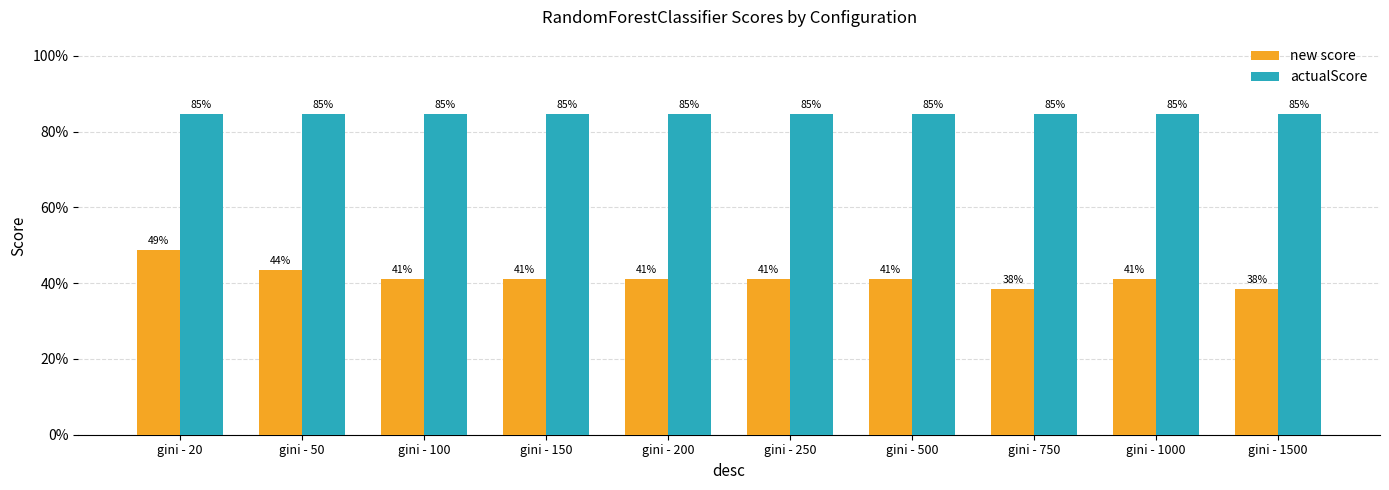

What is the sum of the actualScore values at gini - 250 and gini - 1500?

1.7